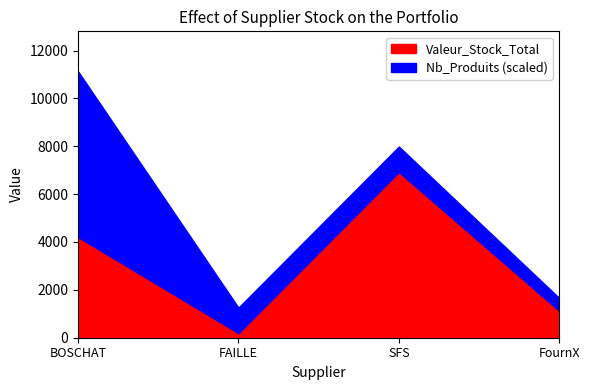

The value of Nb_Produits at BOSCHAT is 23.1. True or false?

False